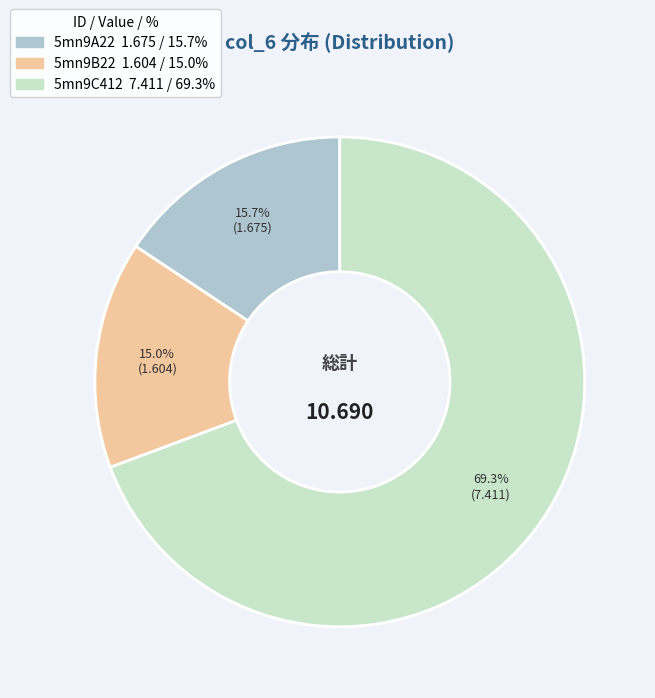

To the nearest percent, what is the difference between the 5mn9A22 and 5mn9B22 slice percentages?

1%